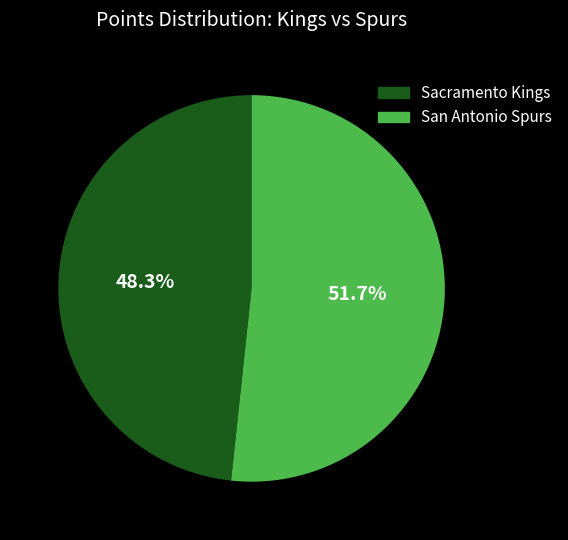

True or false: San Antonio Spurs accounts for 66% of the total.

False